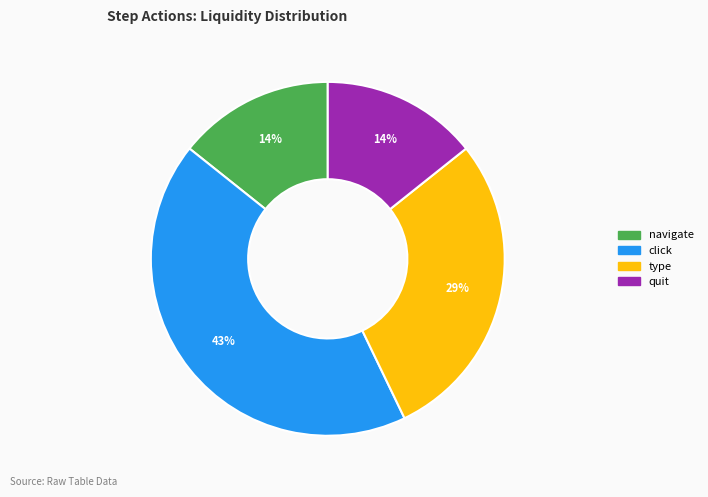

To the nearest percent, what is the average slice percentage?

25%